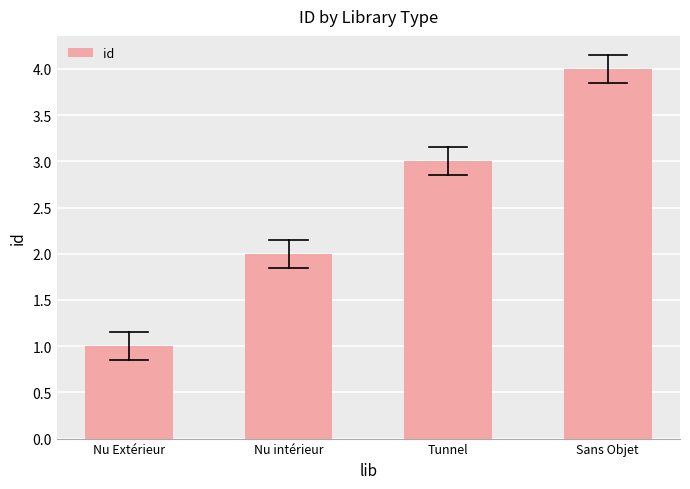

What is the sum of the values at Tunnel and Nu Extérieur?

4